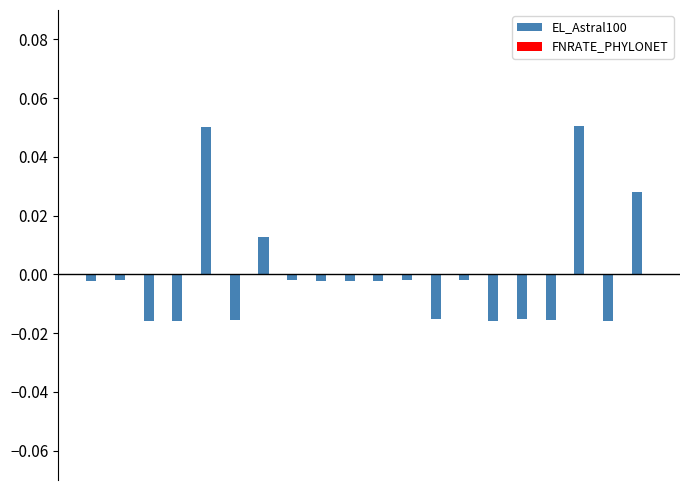

How many categories are shown in the chart?

20